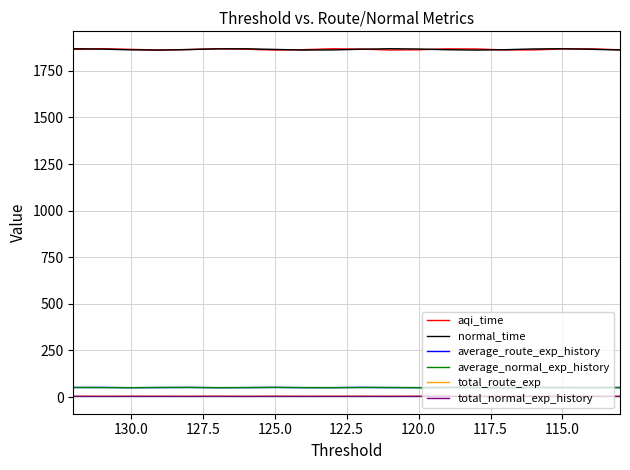

Is it true that total_route_exp equals 5.3 at 130.0?

False